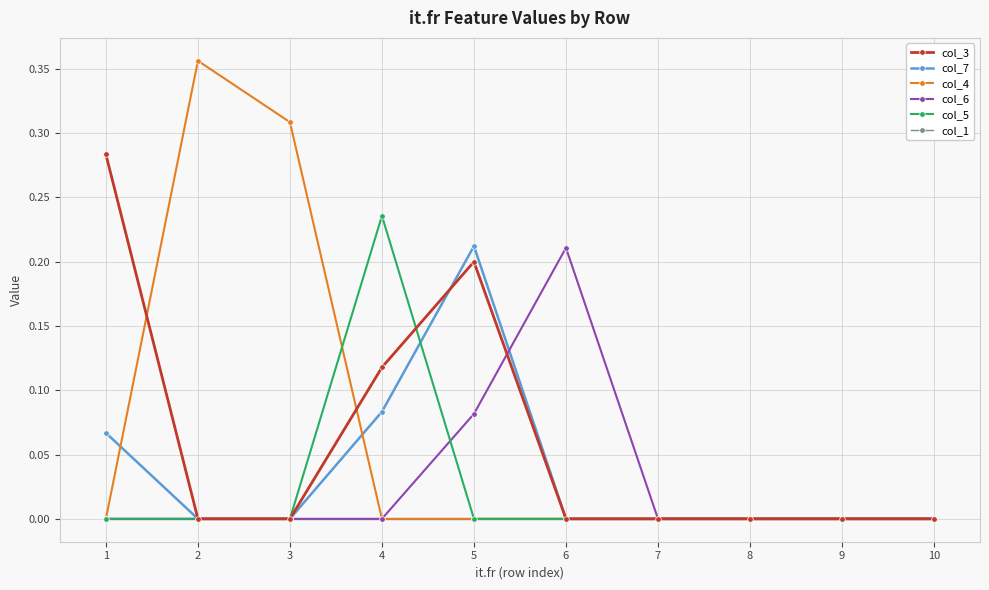

Is it true that col_3 equals 0.0 at 6?

True